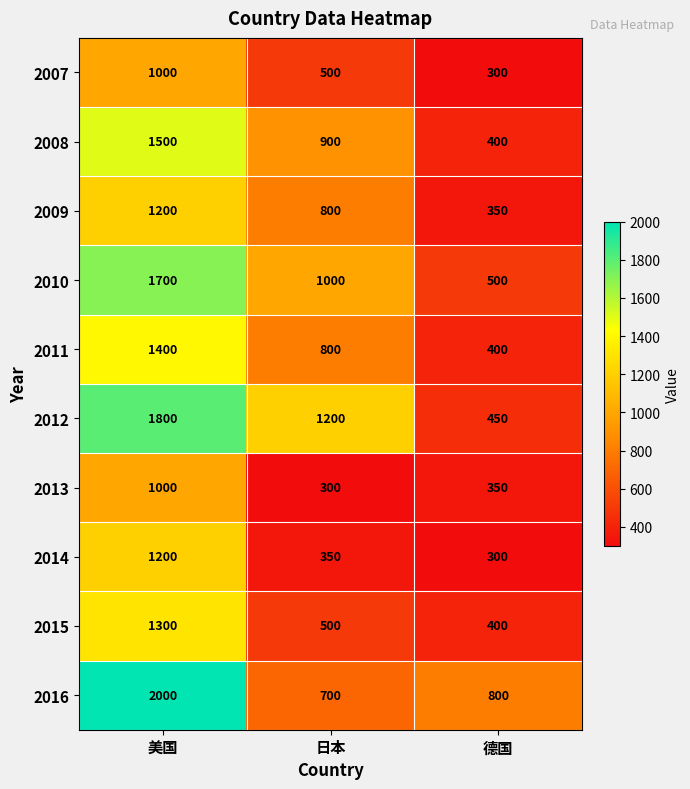

Rank the categories by 2014 value from lowest to highest.

德国, 日本, 美国